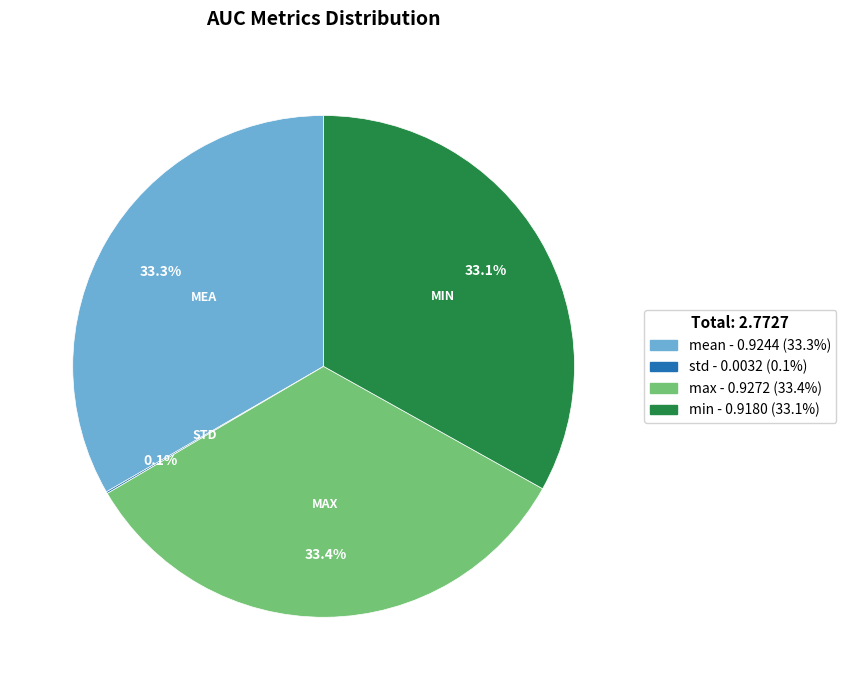

Is there a majority slice in this chart?

No